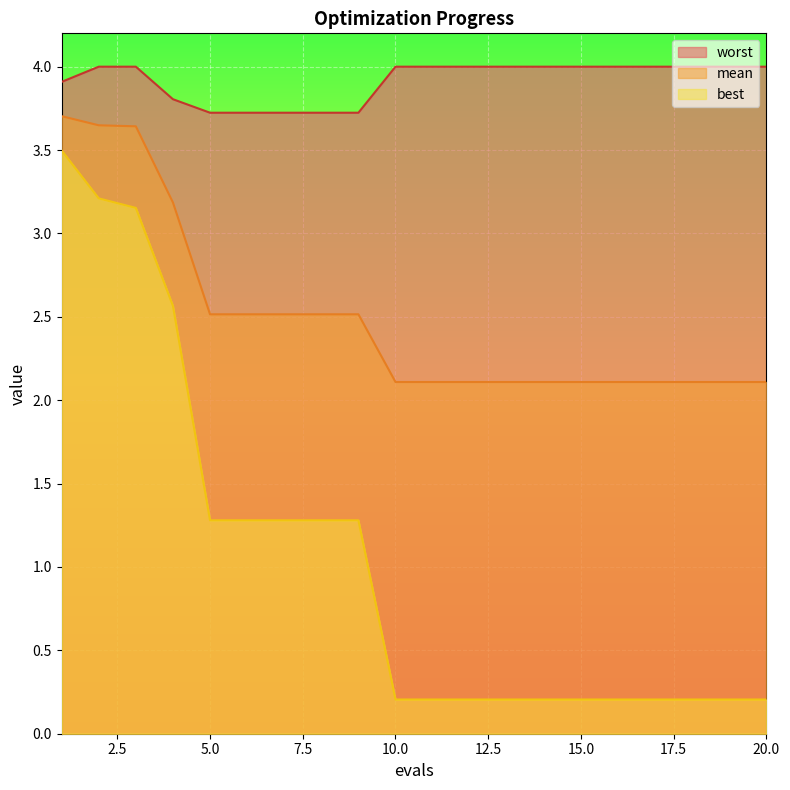

True or false: mean has more than 2 points higher than both neighbors.

False